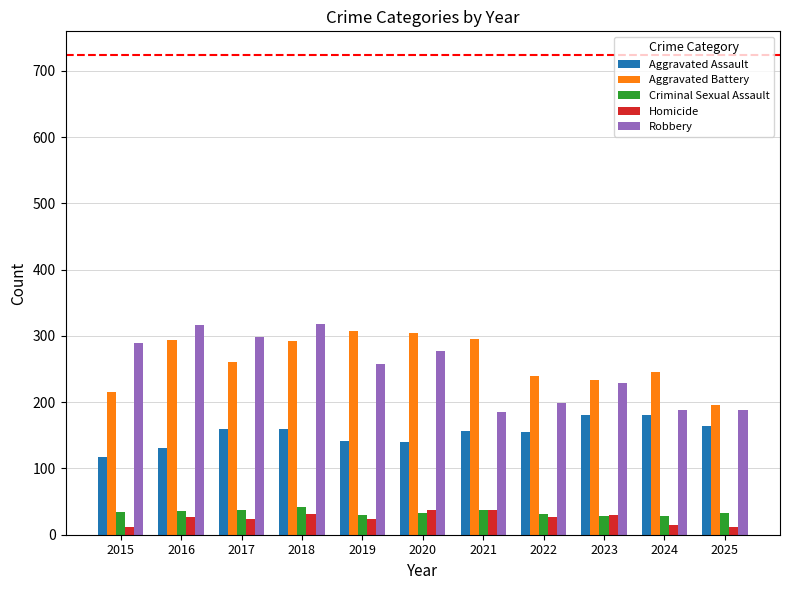

What is the maximum value shown in the chart?

318